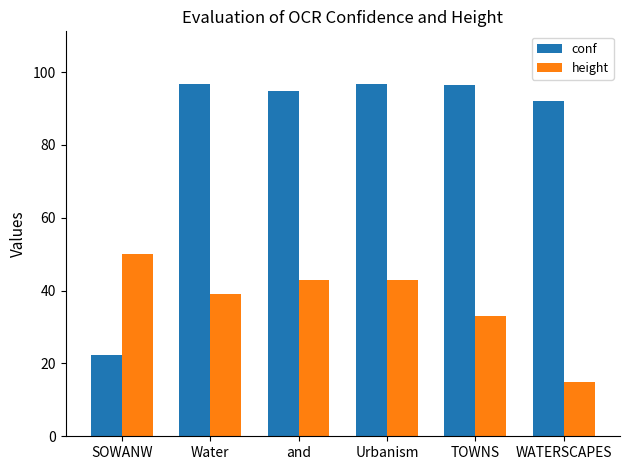

The value of height at WATERSCAPES is 15.0. True or false?

True